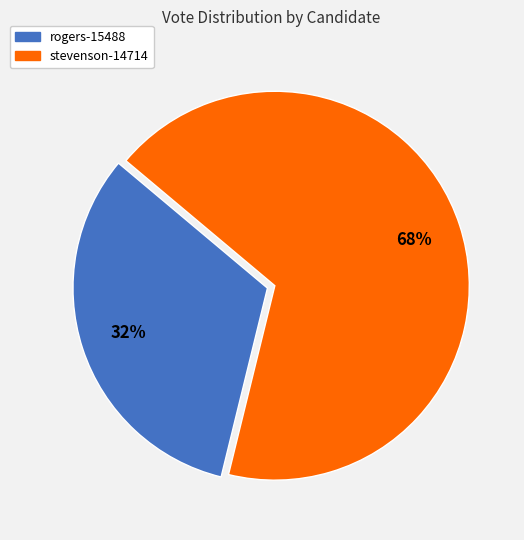

Count the number of slices in the pie.

2